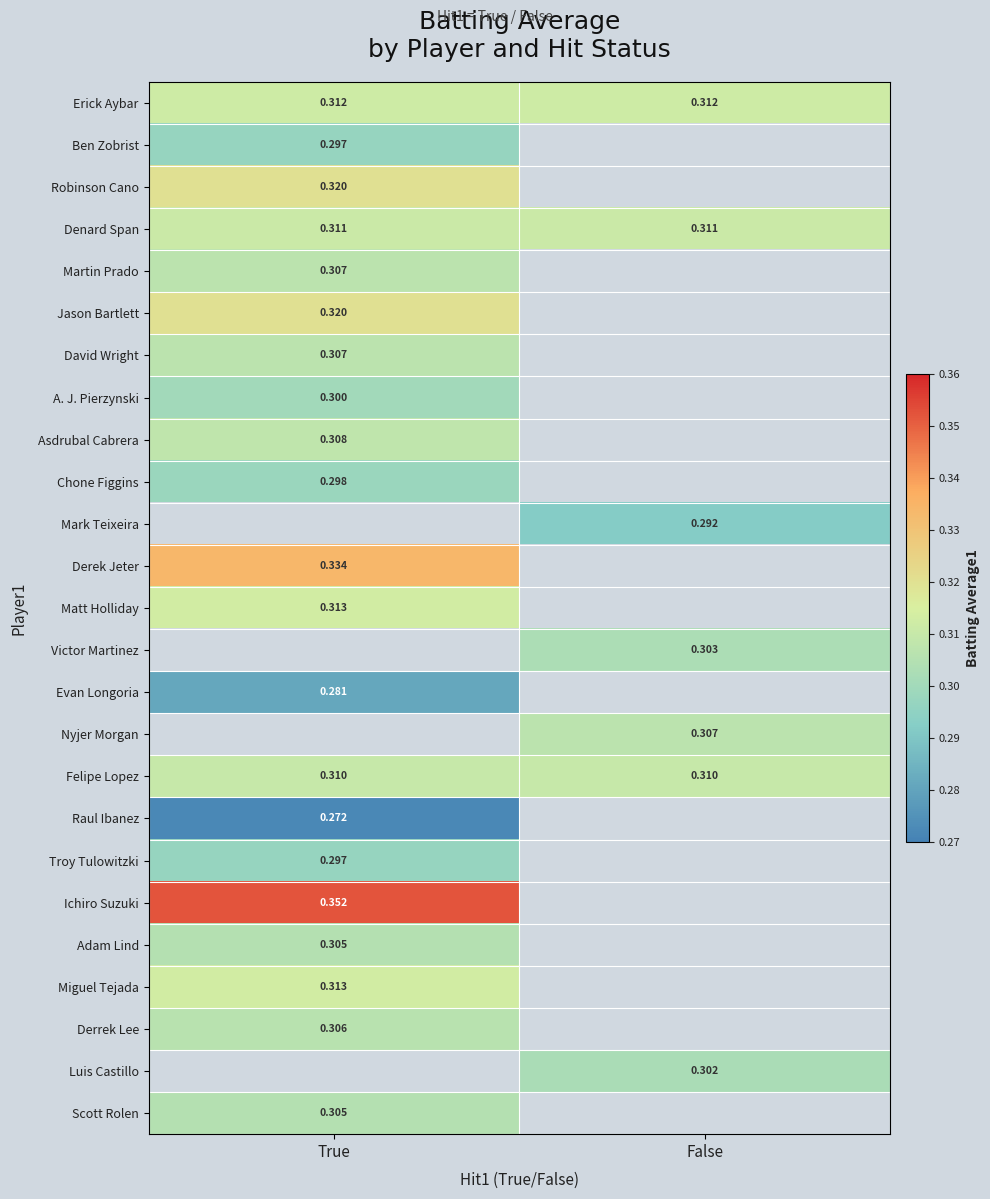

List the series in order of their overall mean, lowest first.

Erick Aybar, Ben Zobrist, Robinson Cano, Denard Span, Martin Prado, Jason Bartlett, David Wright, A. J. Pierzynski, Asdrubal Cabrera, Chone Figgins, Mark Teixeira, Derek Jeter, Matt Holliday, Victor Martinez, Evan Longoria, Nyjer Morgan, Felipe Lopez, Raul Ibanez, Troy Tulowitzki, Ichiro Suzuki, Adam Lind, Miguel Tejada, Derrek Lee, Luis Castillo, Scott Rolen